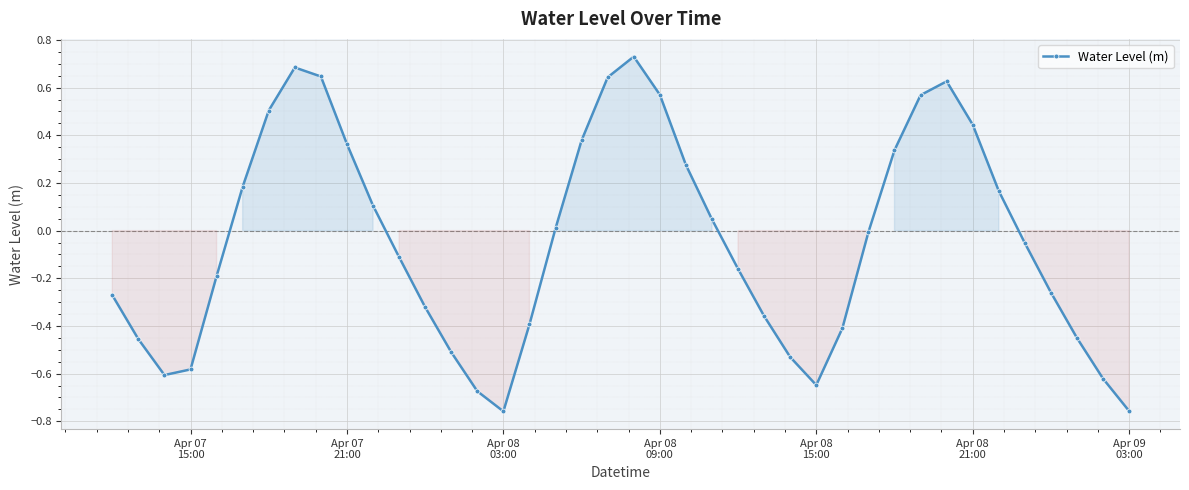

How many points are higher than both their immediate neighbors (excluding endpoints)?

3